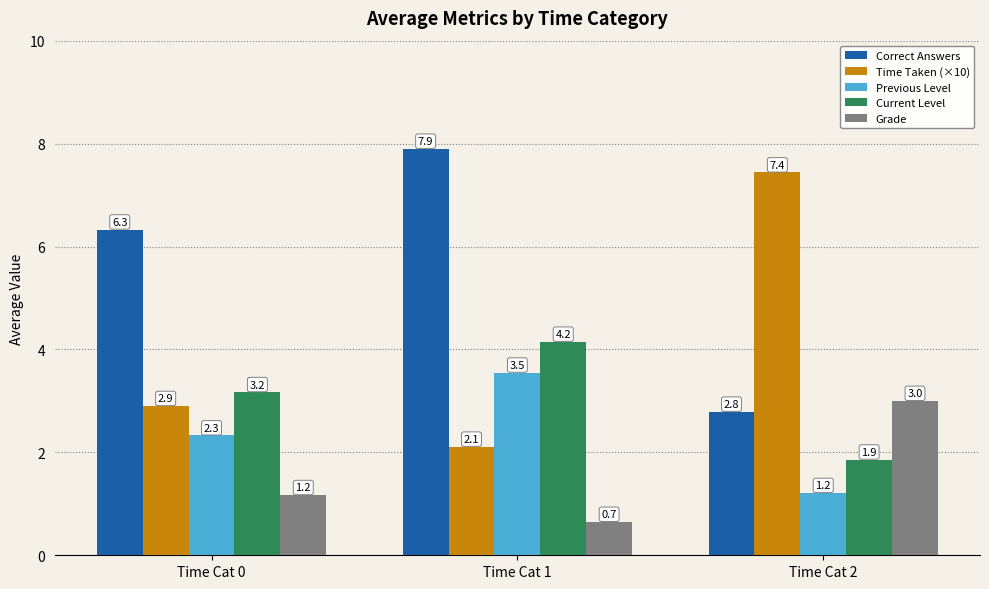

Is the value of Previous Level at Time Cat 0 greater than the value of Grade at Time Cat 1?

Yes